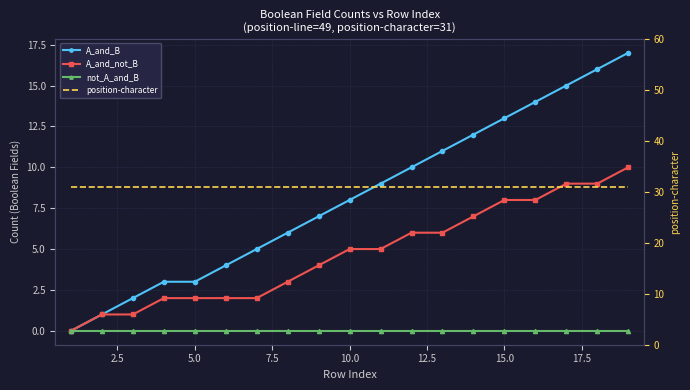

List the series in order of their peak value, highest first.

position-character, A_and_B, A_and_not_B, not_A_and_B